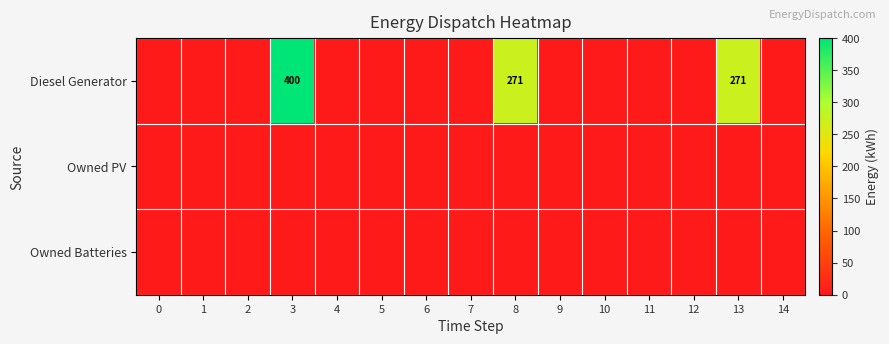

True or false: Diesel Generator has a value of 476 at 13.

False